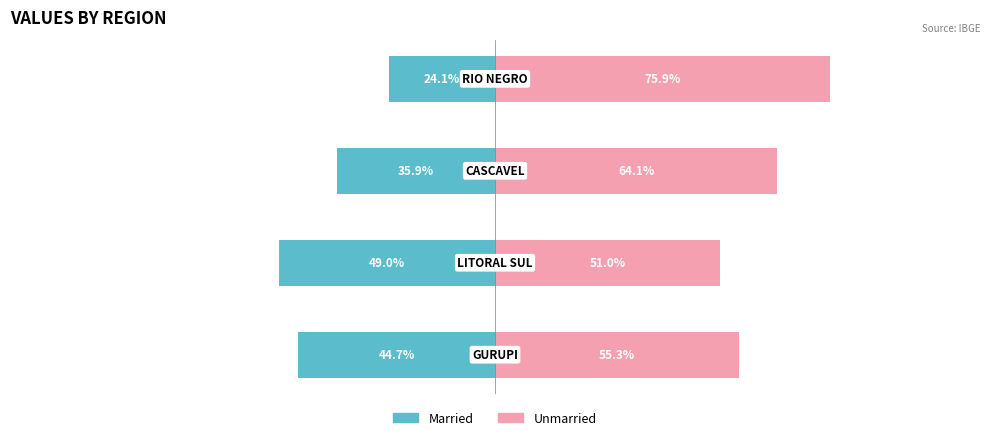

What is the difference between the Married values at 1 and 3?

24.9